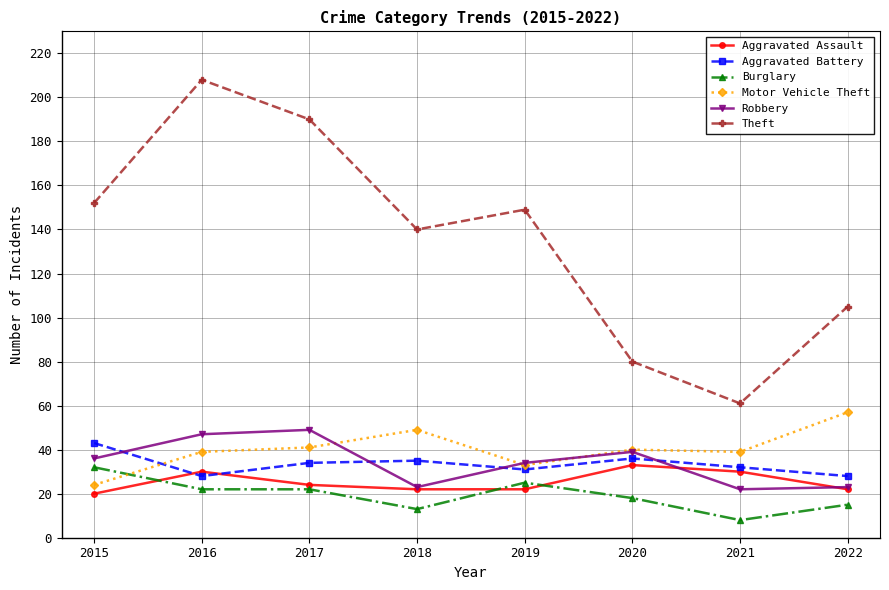

The Aggravated Assault series shows 15 at 2021. True or false?

False